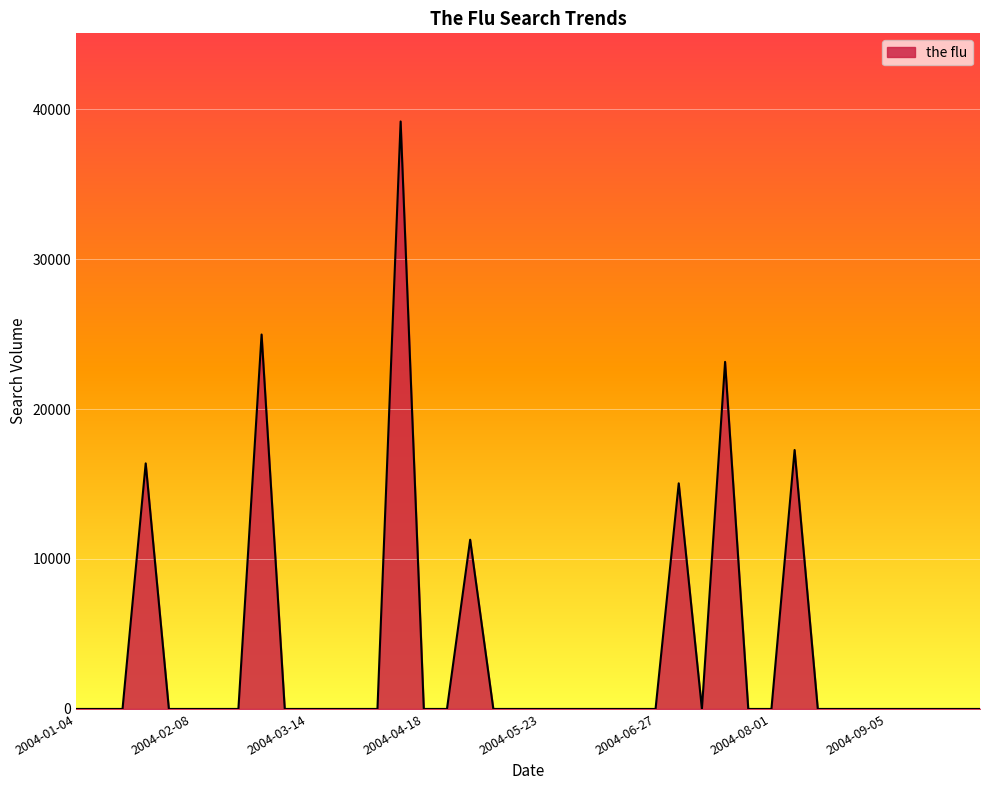

What is the greatest value displayed?

39173.1